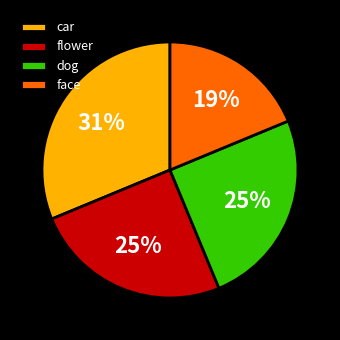

To the nearest percent, what portion does face represent?

19%